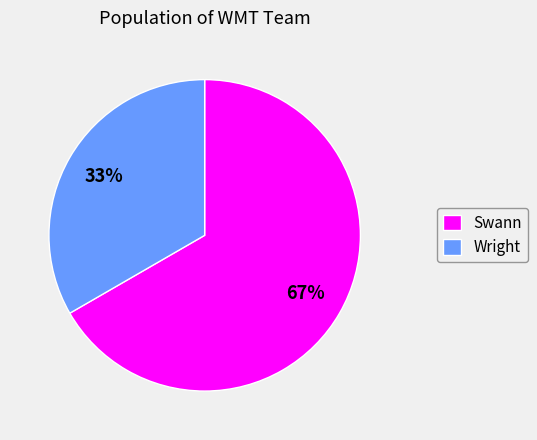

What is the smallest slice in the pie chart?

Wright